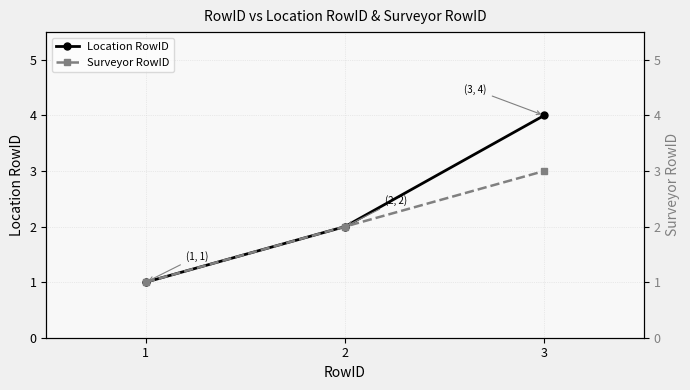

What is the value of the Location RowID point at the 3rd from the left?

4